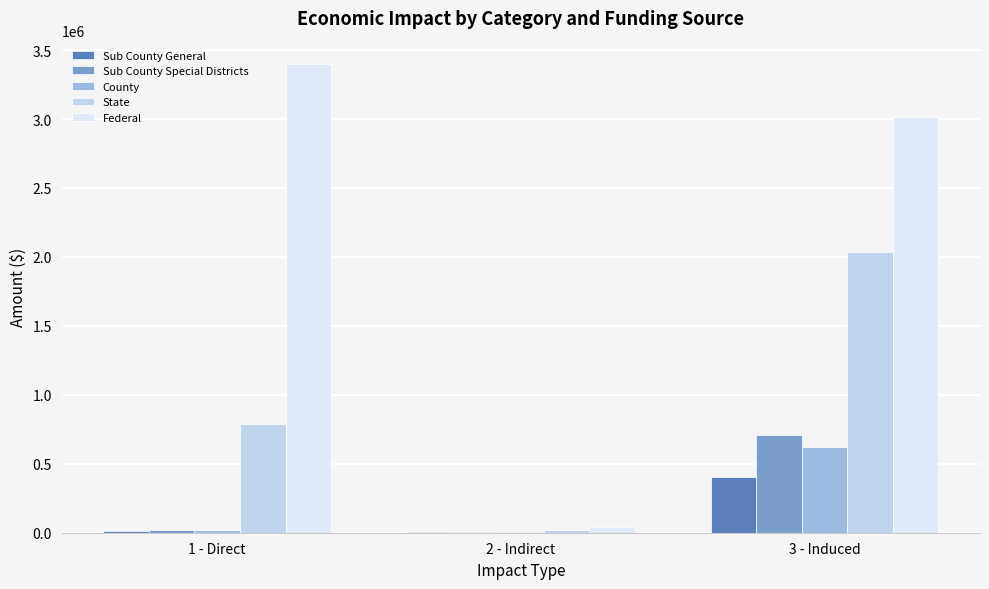

Are the bars horizontal?

No